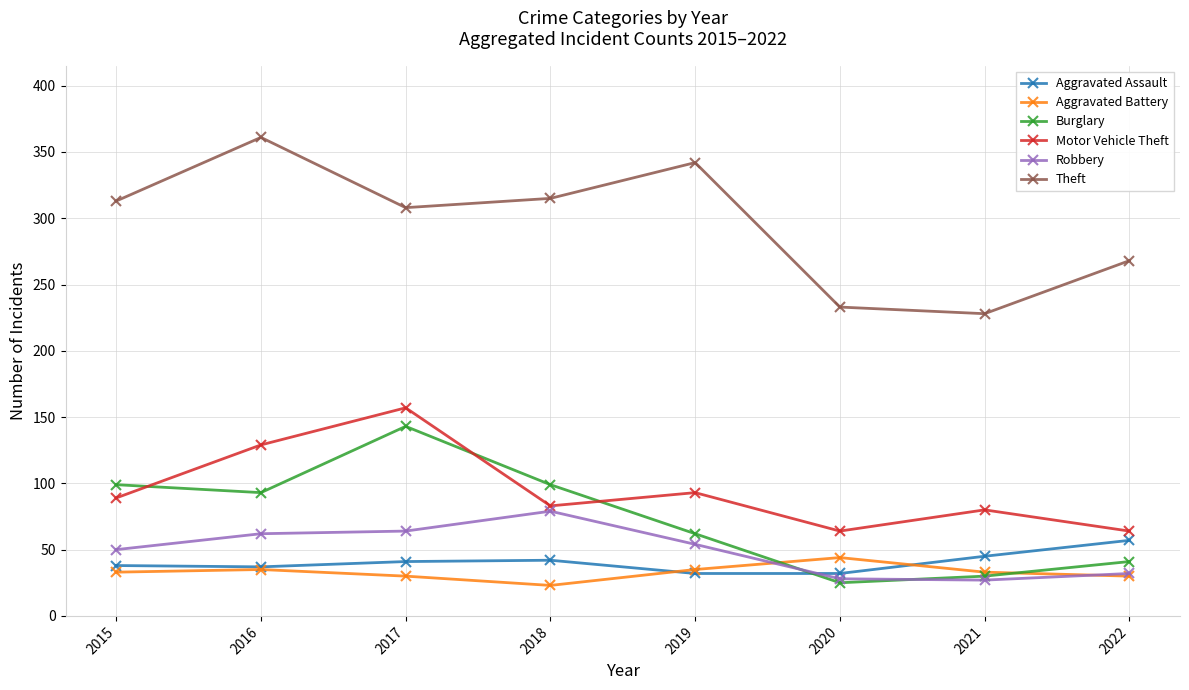

The Theft series shows 308 at 2017. True or false?

True